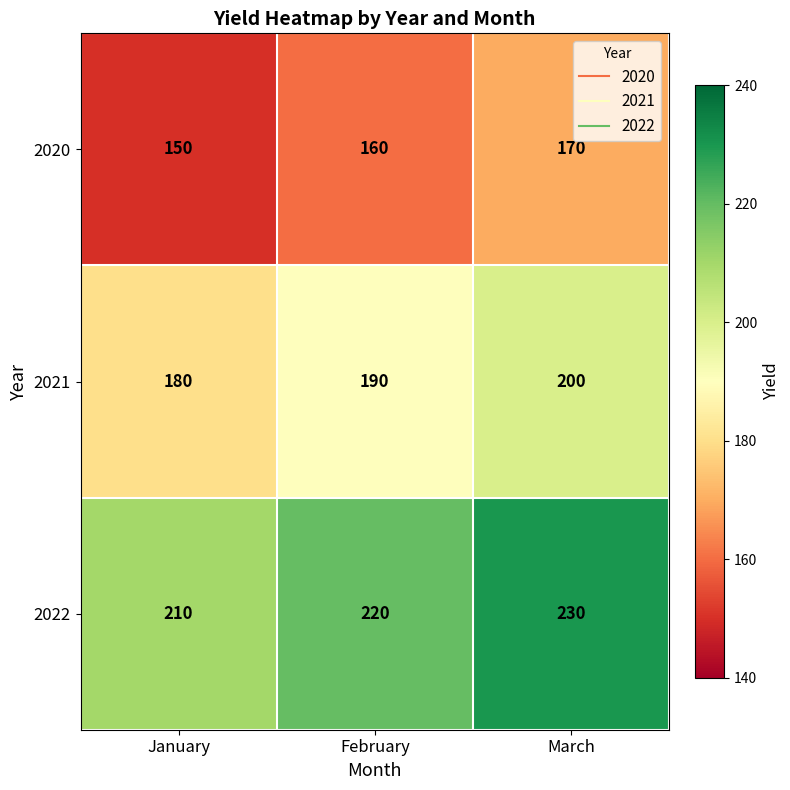

What is the sum of the 2022 values at March and January?

440